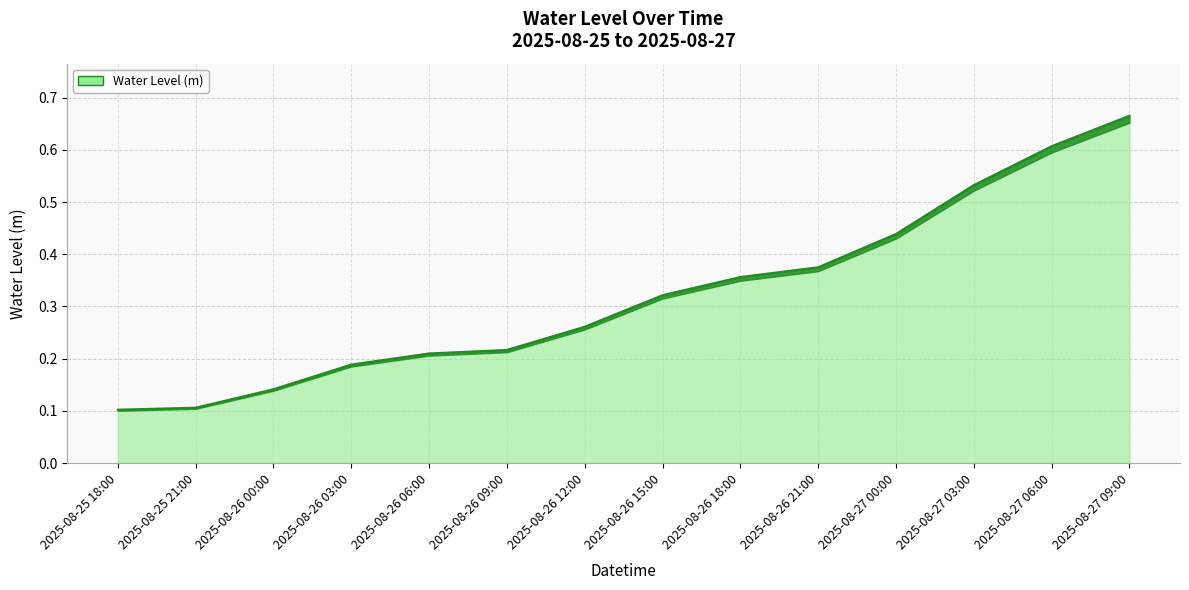

What is the change in value from 2025-08-25 21:00 to 2025-08-26 15:00?

+0.2